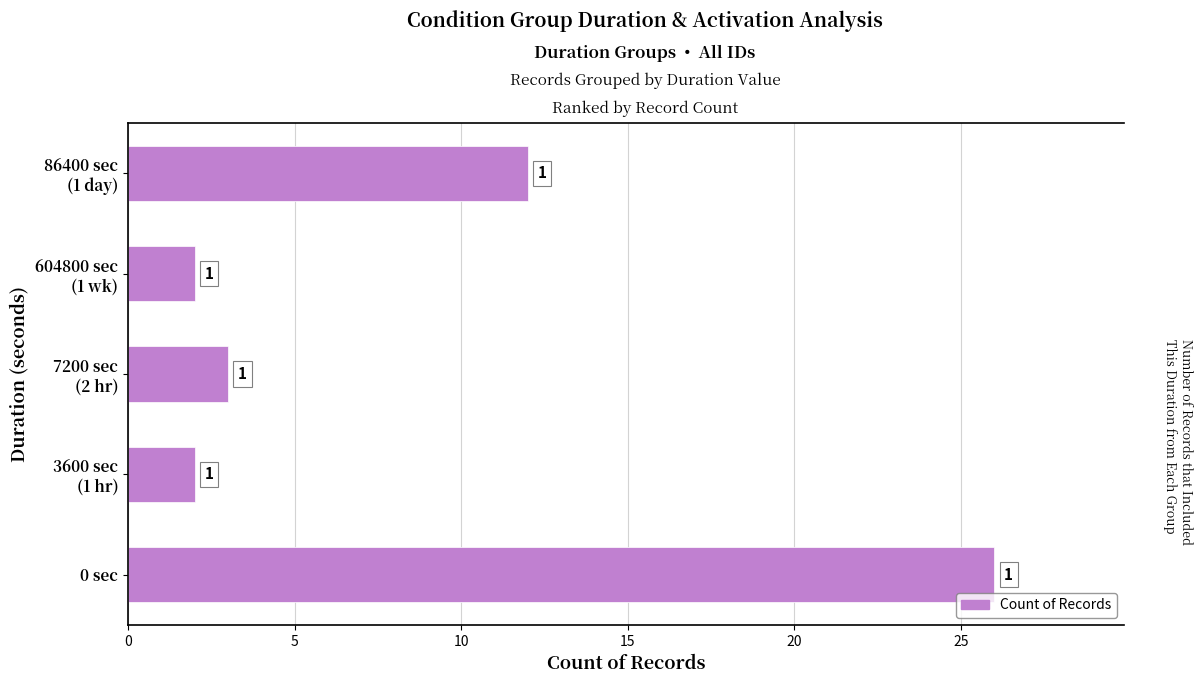

What is the difference between the maximum and minimum values?

24